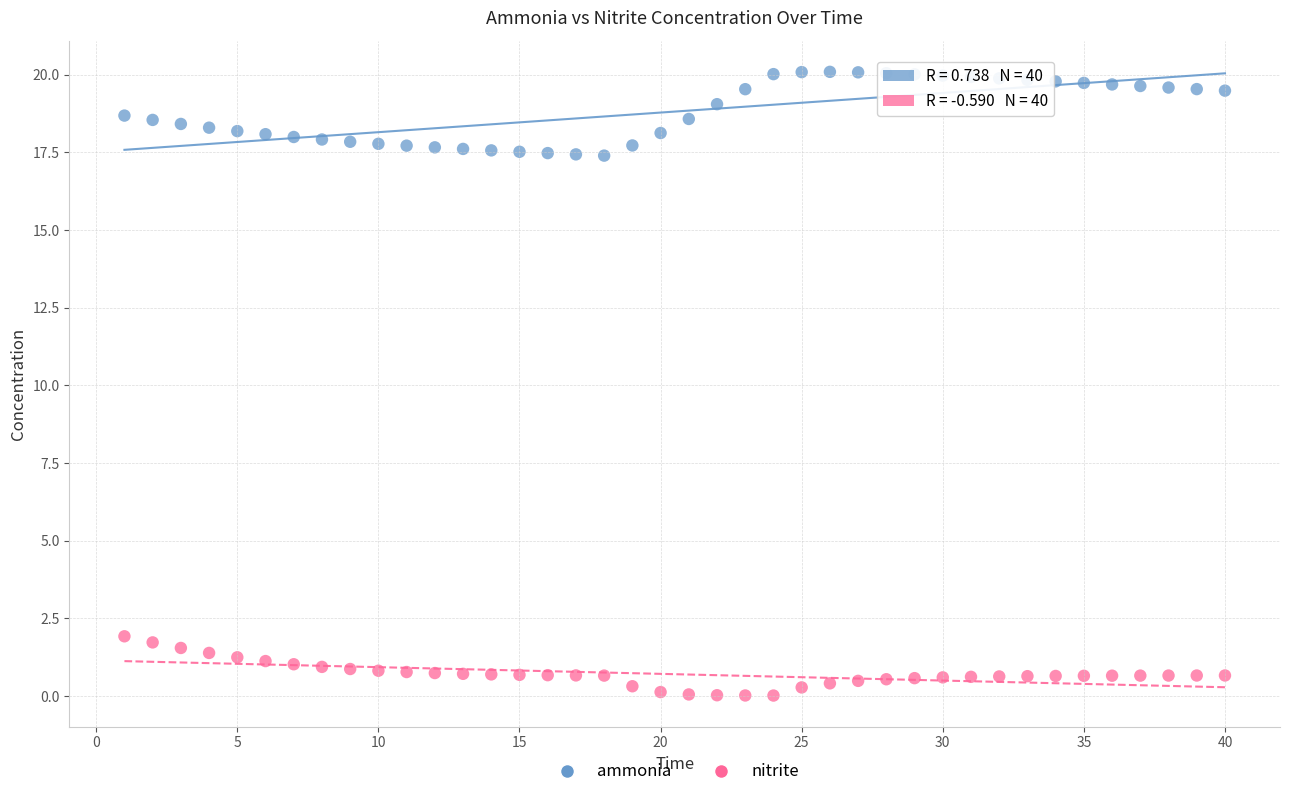

Across all data points, what is the range of Y values (max minus min)?

20.1